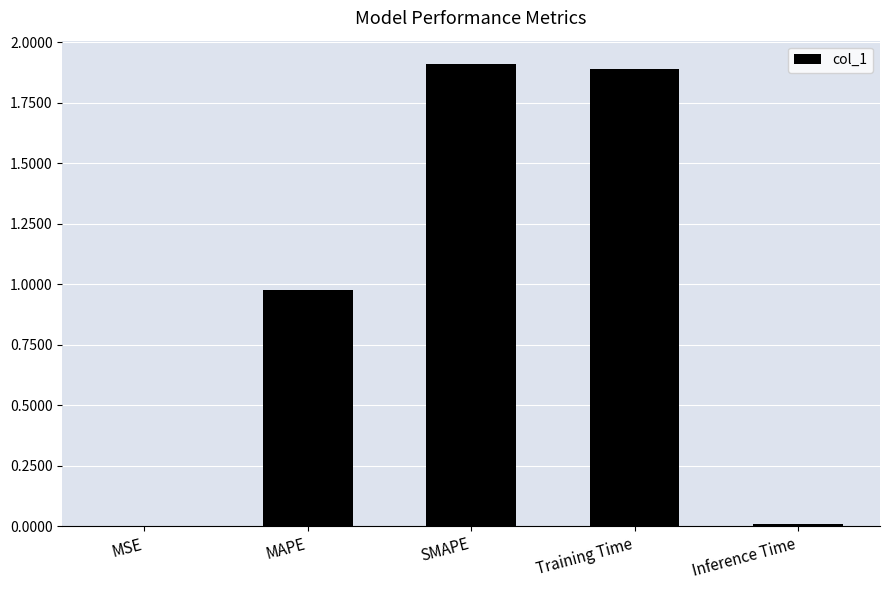

Are the bars grouped side by side (vs. stacked)?

No